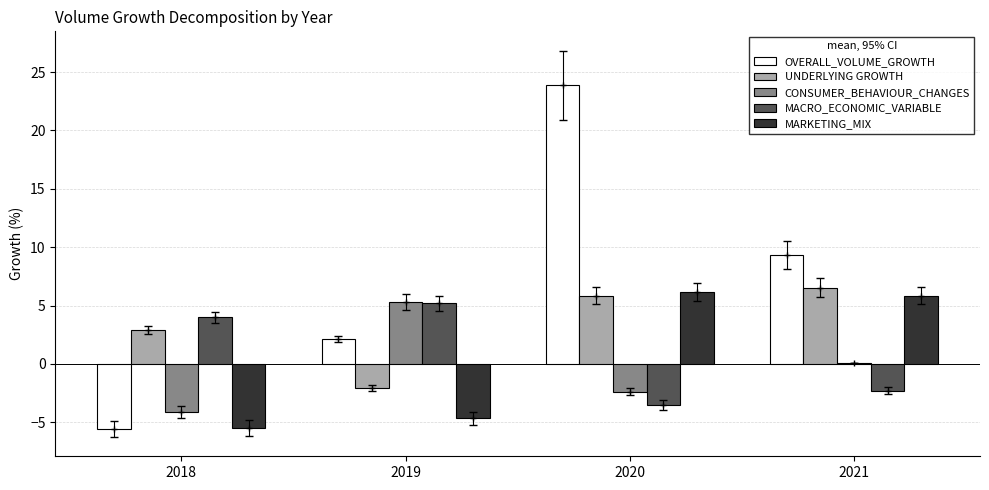

True or false: UNDERLYING GROWTH has a value of 4.3 at 2018.

False